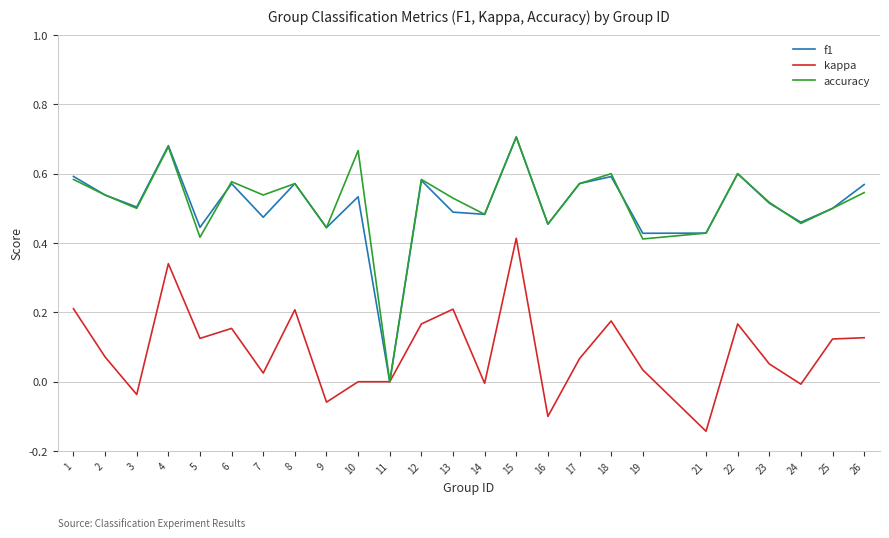

In accuracy, how many points are higher than both neighbors (excluding endpoints)?

8